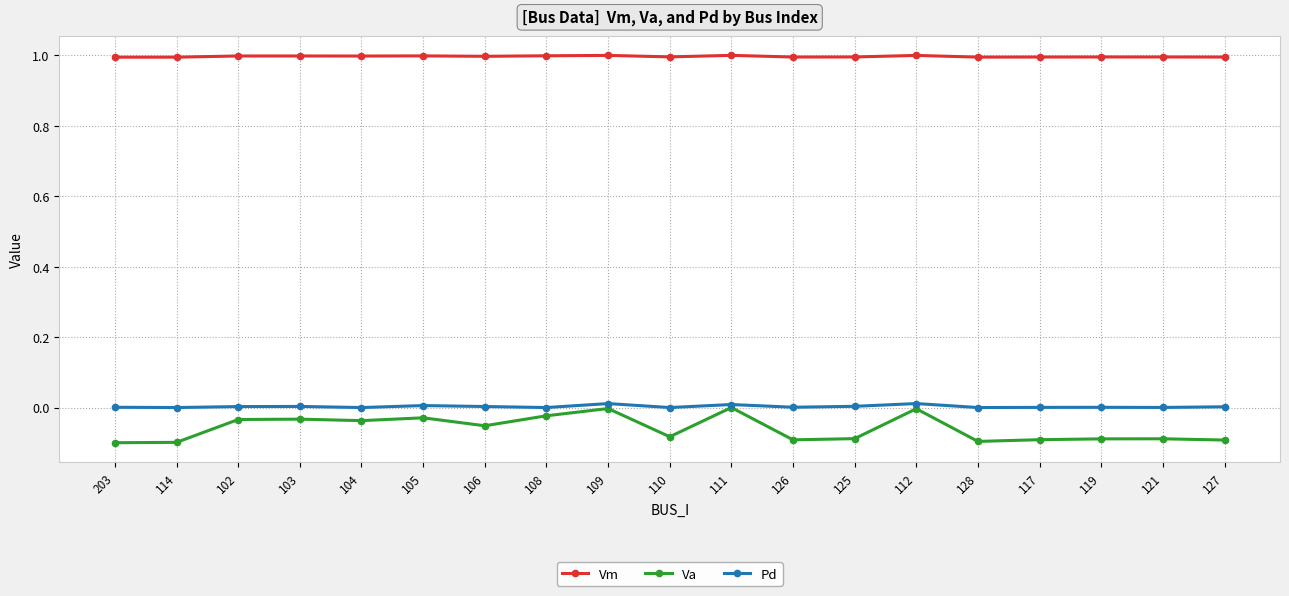

Which series has the widest spread of values?

Va